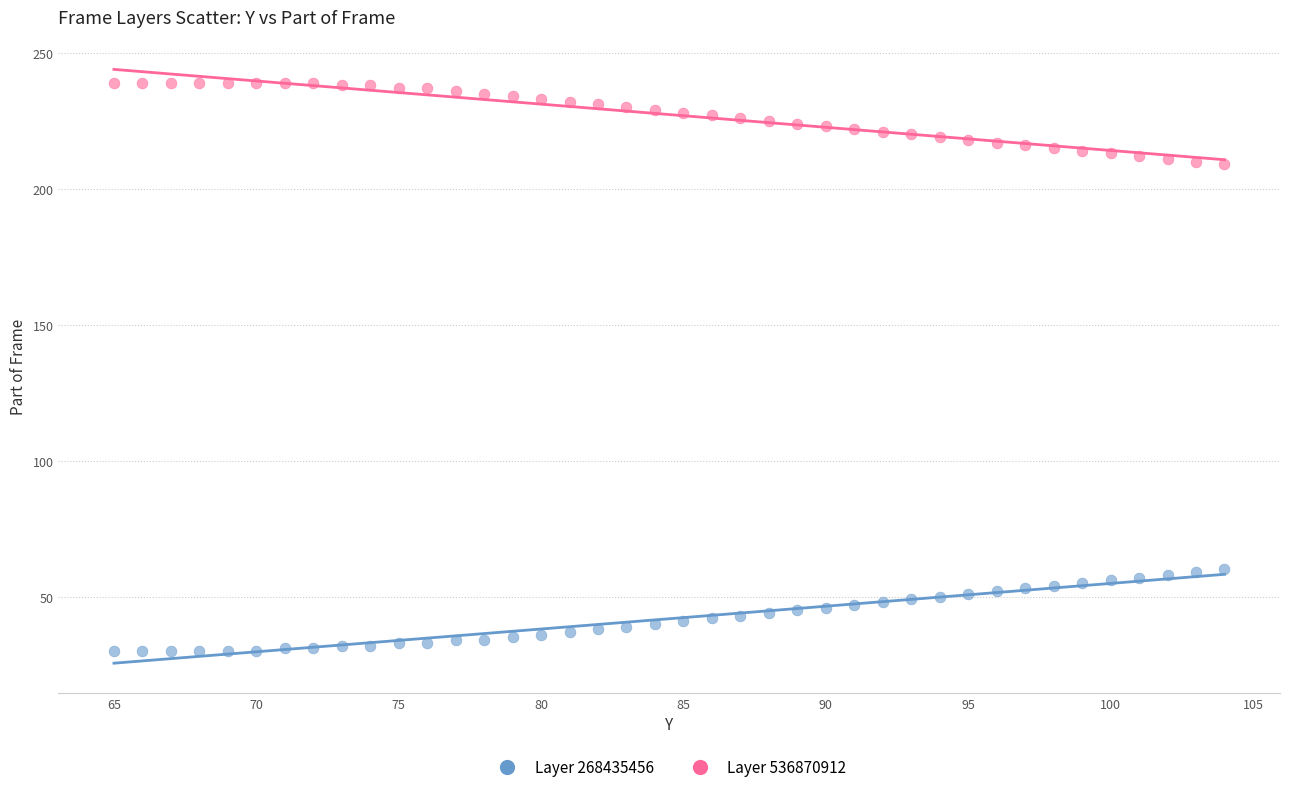

Which series contains the lowest Y value?

Layer 268435456